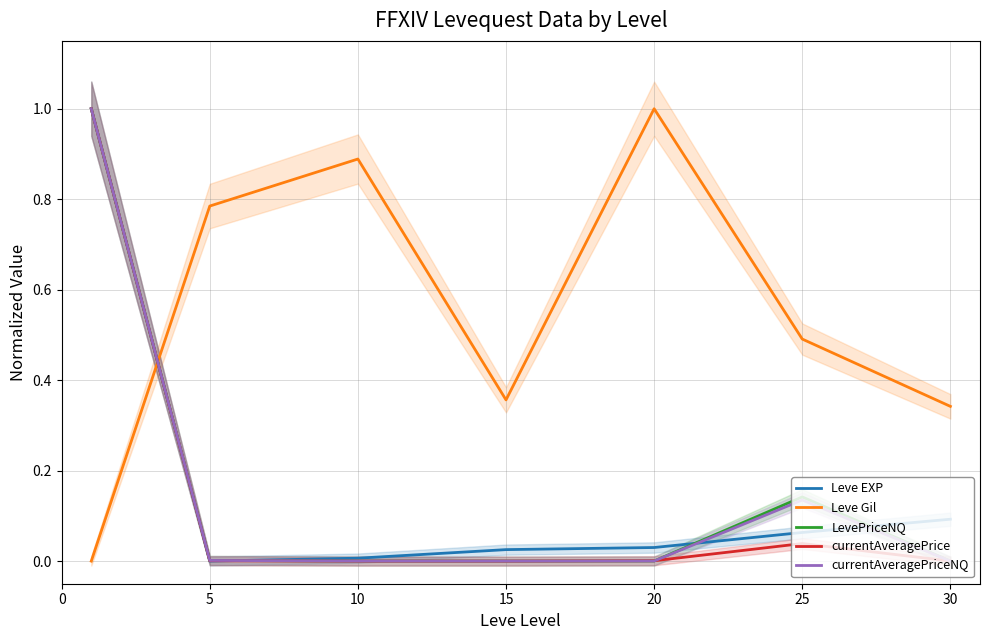

How many interior local valleys does the Leve EXP series have?

1